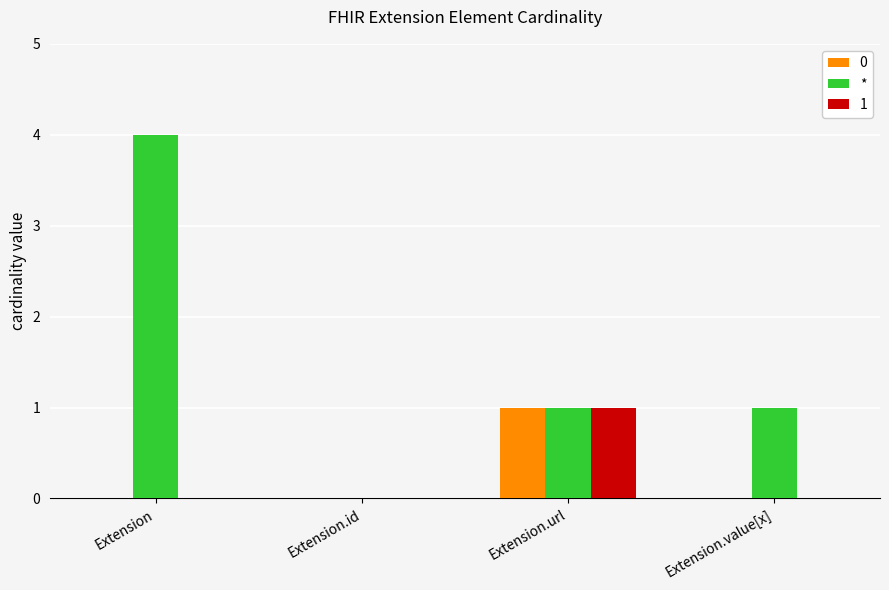

How many data points does each series have?

4